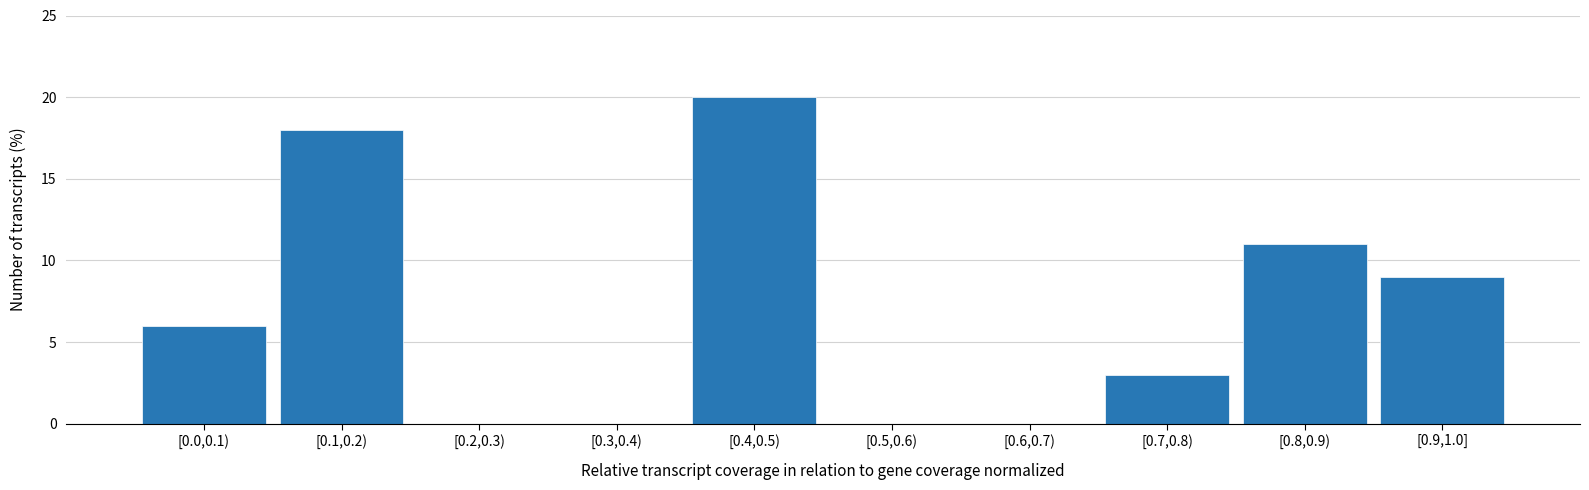

Reading left to right, extract all data points from this chart.

[0.0,0.1)=6	[0.1,0.2)=18	[0.2,0.3)=0	[0.3,0.4)=0	[0.4,0.5)=20	[0.5,0.6)=0	[0.6,0.7)=0	[0.7,0.8)=3	[0.8,0.9)=11	[0.9,1.0]=9